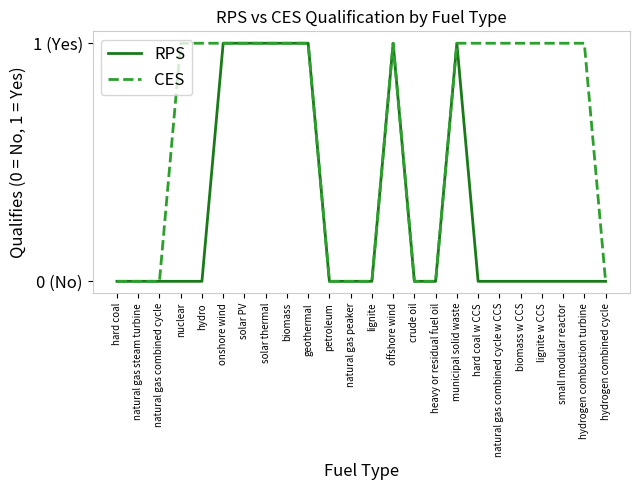

Does the chart have visible grid lines?

No